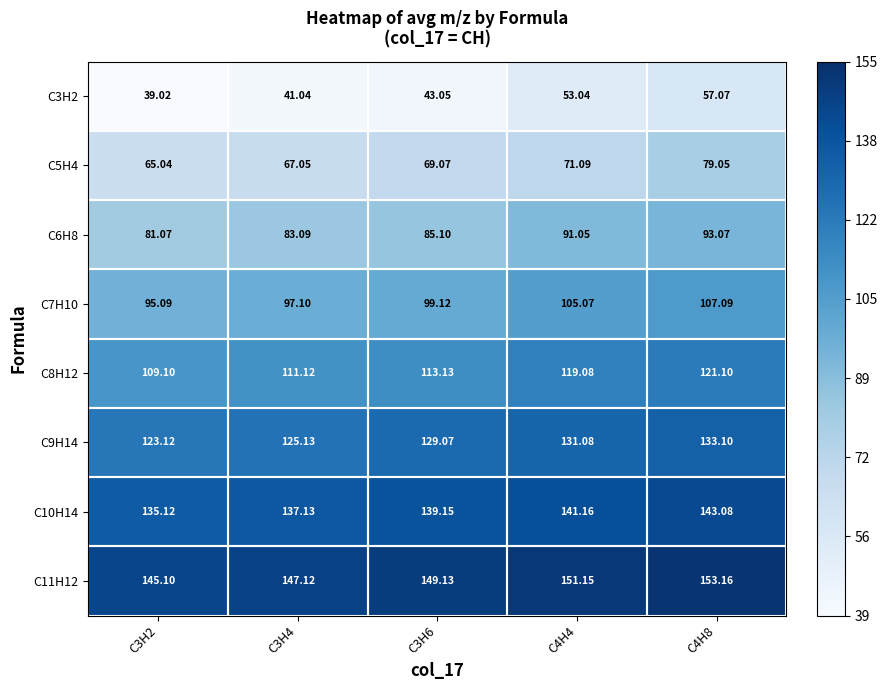

What is the spread (max minus min) of values at C4H8?

96.1